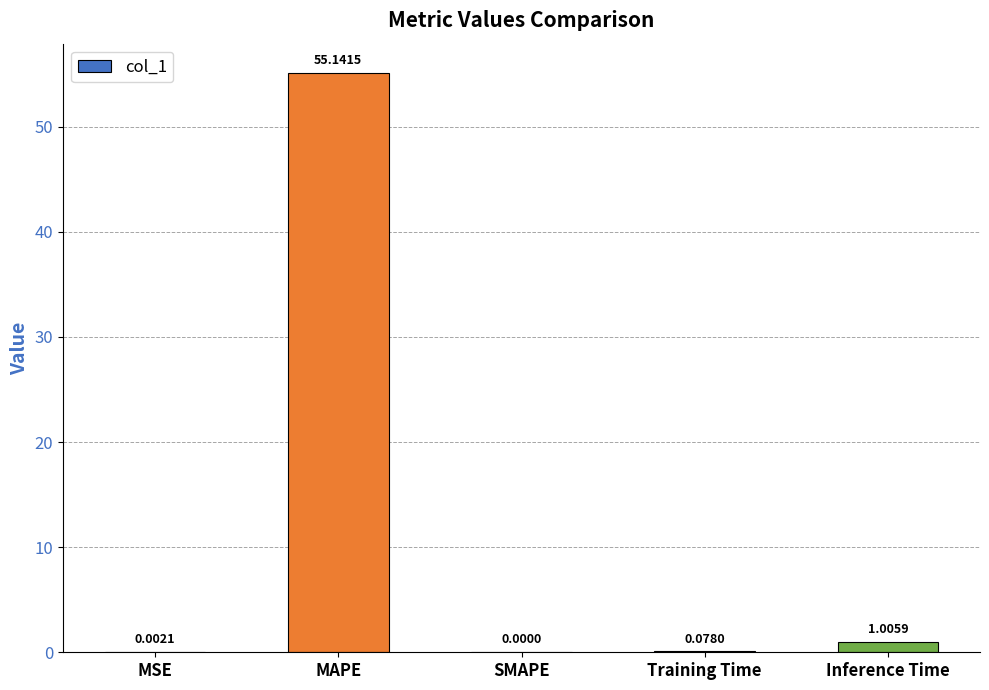

What is the sum of all values?

56.2